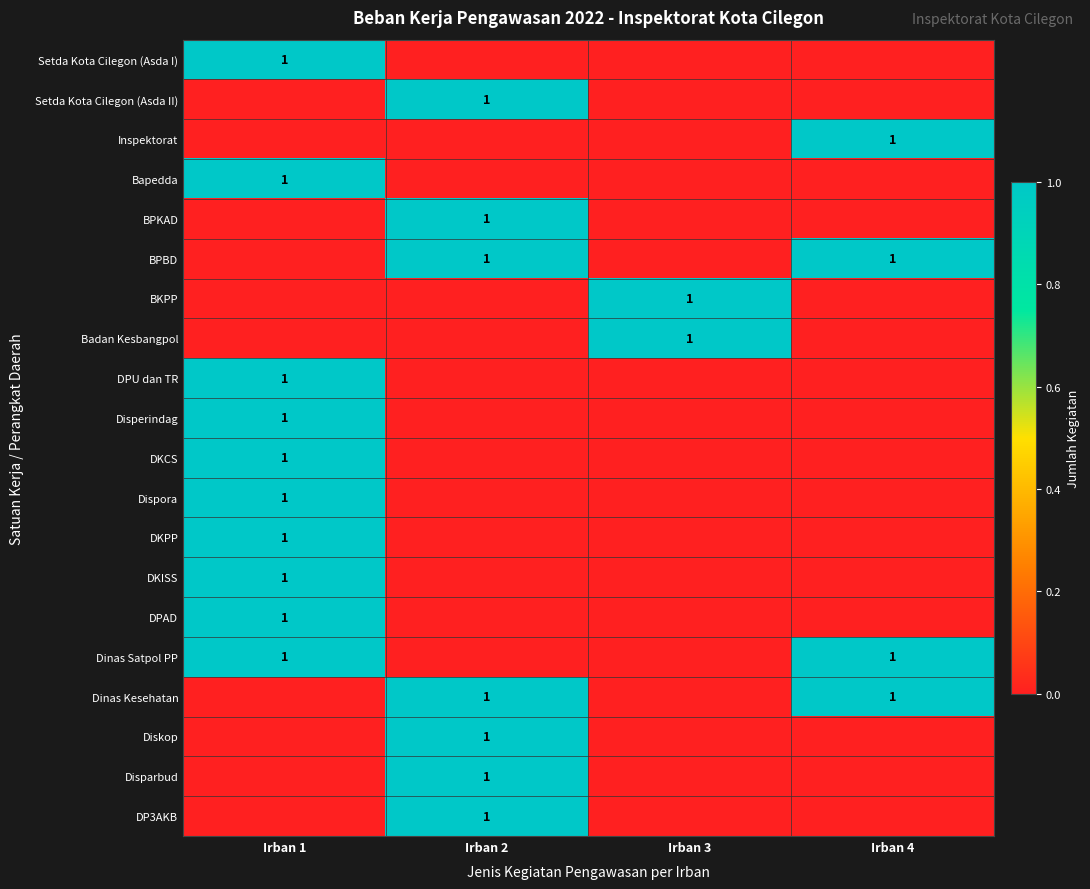

The Badan Kesbangpol series shows 0 at Irban 3. True or false?

False